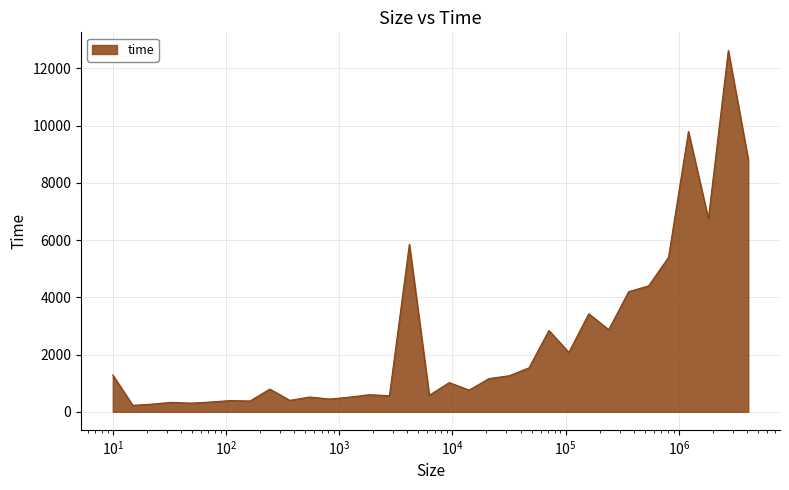

What is the maximum value shown in the chart?

12627